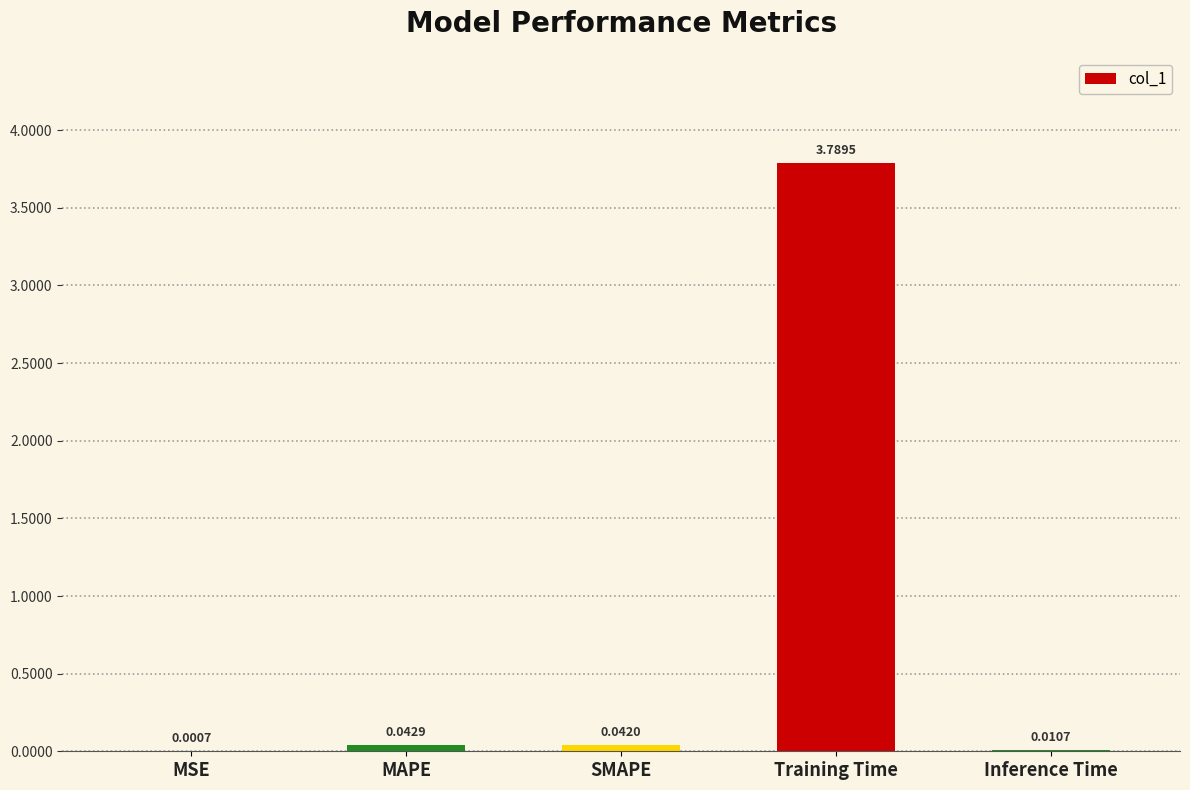

What is the average value?

0.8